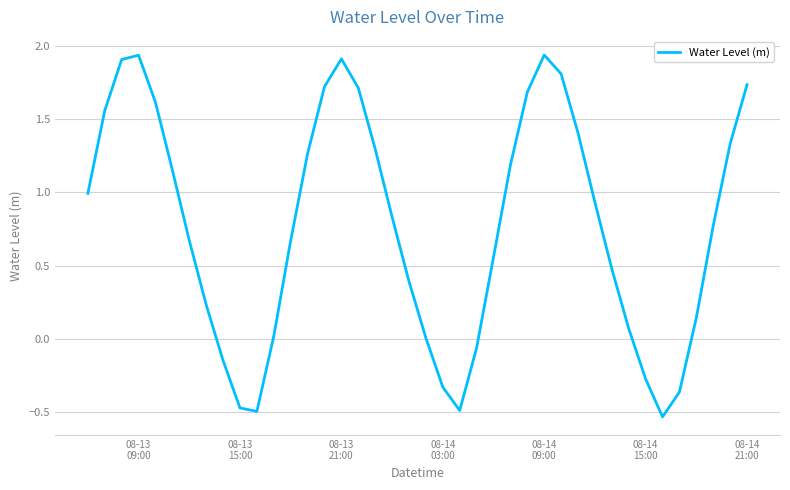

How many series are shown in this chart?

1